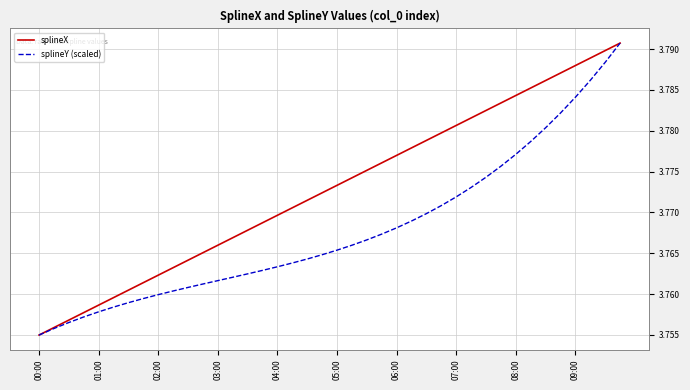

Is this an area chart (filled region under the line)?

No